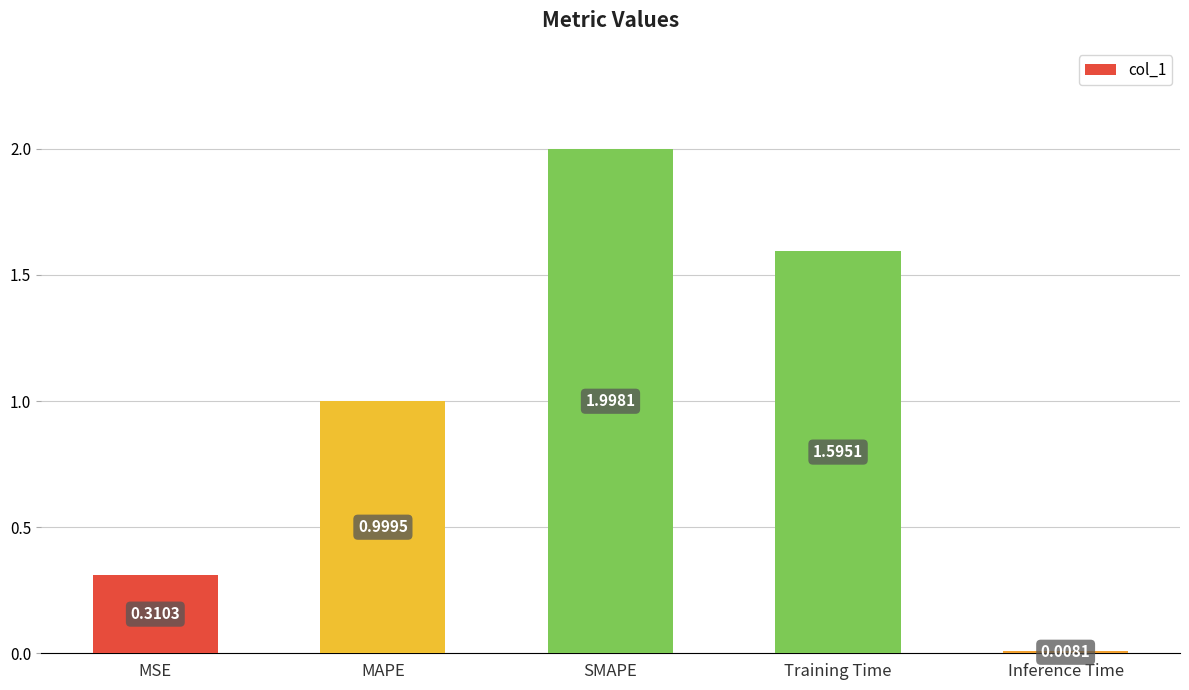

What is the sum of the values at MAPE and Inference Time?

1.0